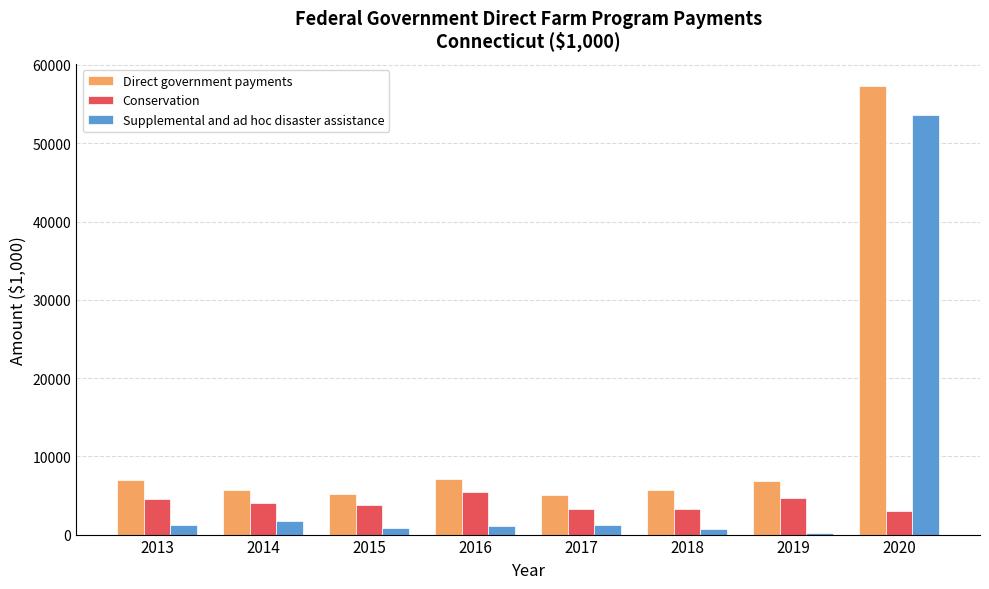

Is it true that Direct government payments equals 2298 at 2015?

False